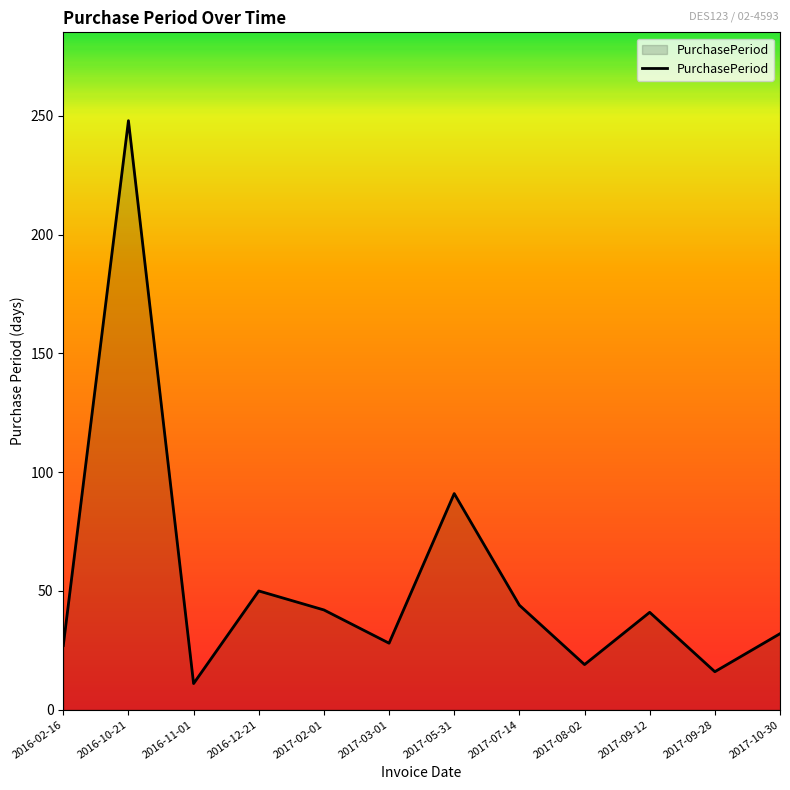

How many lines are shown in the chart?

1